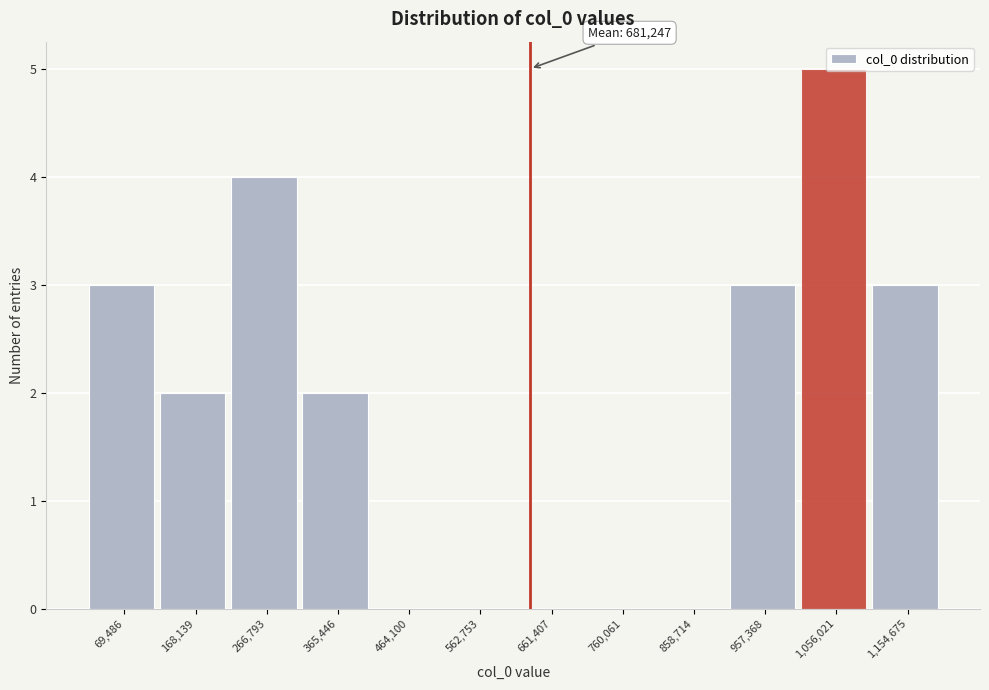

The chart shows a value of 0 at 562,753. True or false?

True